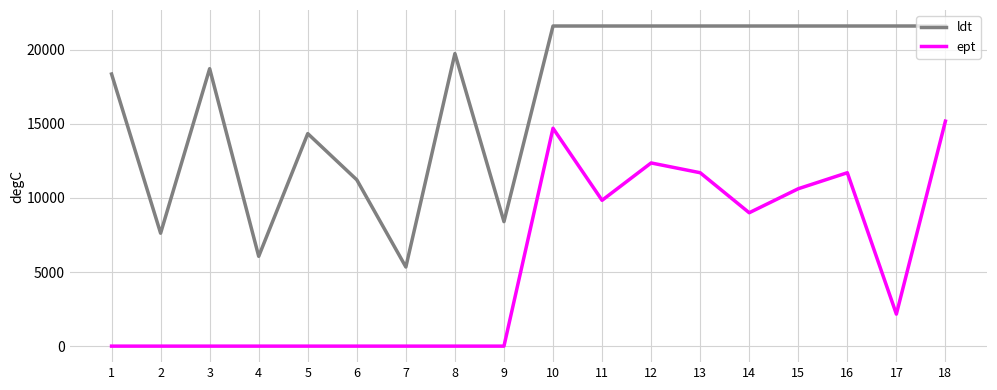

What are all the series names shown in the legend?

ldt, ept